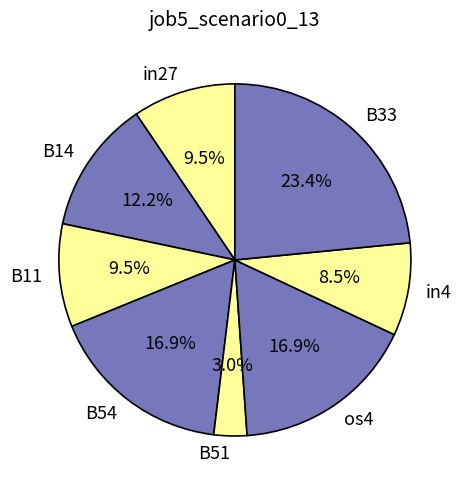

What portion of the pie excludes in4?

91.5%